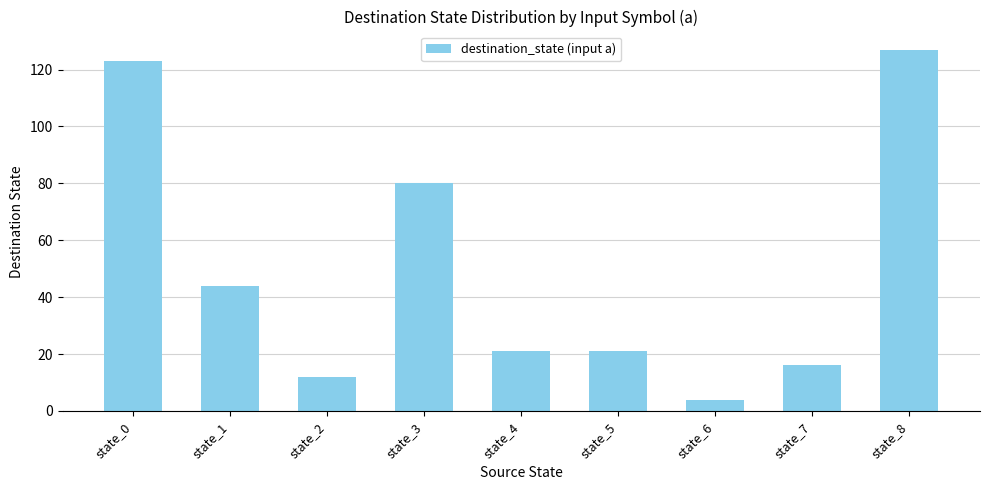

Reading left to right, list all the values displayed in this chart.

state_0=123	state_1=44	state_2=12	state_3=80	state_4=21	state_5=21	state_6=4	state_7=16	state_8=127